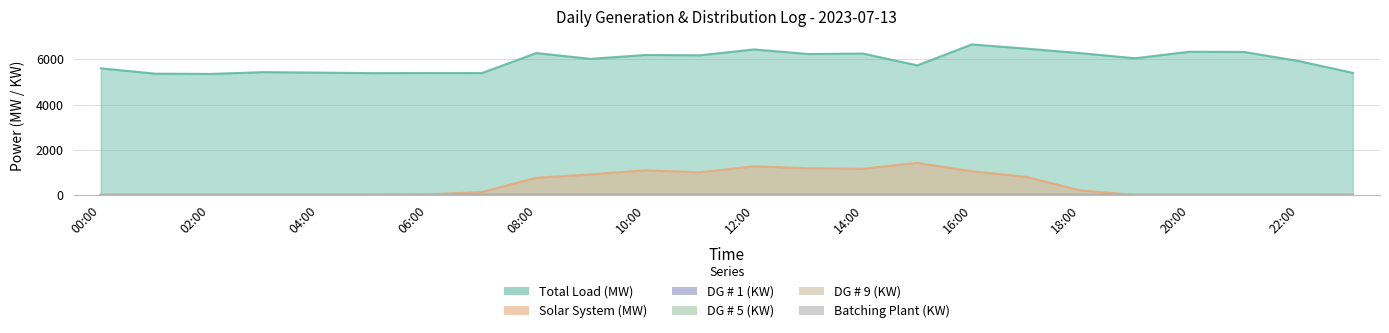

Reading left to right, list all the values displayed in this chart.

Total Load (MW): 00:00=5604.0	01:00=5367.0	02:00=5355.0	03:00=5435.0	04:00=5414.0	05:00=5390.0	06:00=5397.0	07:00=5393.0	08:00=6279.0	09:00=6022.0	10:00=6194.0	11:00=6180.0	12:00=6439.0	13:00=6236.0	14:00=6258.0	15:00=5733.0	16:00=6662.0	17:00=6476.0	18:00=6274.0	19:00=6049.0	20:00=6337.0	21:00=6329.0	22:00=5928.0	23:00=5403.0
Solar System (MW): 00:00=0.0	01:00=0.0	02:00=0.0	03:00=0.0	04:00=0.0	05:00=0.0	06:00=20.0	07:00=130.0	08:00=760.0	09:00=910.0	10:00=1090.0	11:00=1000.0	12:00=1270.0	13:00=1180.0	14:00=1160.0	15:00=1420.0	16:00=1050.0	17:00=800.0	18:00=200.0	19:00=0.0	20:00=0.0	21:00=0.0	22:00=0.0	23:00=0.0
DG # 1 (KW): 00:00=1.1	01:00=1.1	02:00=1.1	03:00=1.1	04:00=1.1	05:00=1.1	06:00=1.1	07:00=1.0	08:00=1.1	09:00=1.0	10:00=1.0	11:00=1.1	12:00=1.1	13:00=1.0	14:00=1.0	15:00=1.1	16:00=1.1	17:00=1.1	18:00=1.2	19:00=1.2	20:00=1.3	21:00=1.3	22:00=1.2	23:00=1.1
DG # 5 (KW): 00:00=1.1	01:00=1.1	02:00=1.1	03:00=1.1	04:00=1.1	05:00=1.1	06:00=1.1	07:00=1.1	08:00=1.1	09:00=1.0	10:00=1.0	11:00=1.0	12:00=1.0	13:00=1.0	14:00=1.0	15:00=0.0	16:00=1.1	17:00=1.1	18:00=1.2	19:00=1.2	20:00=1.3	21:00=1.2	22:00=1.2	23:00=1.1
DG # 9 (KW): 00:00=0.0	01:00=0.0	02:00=0.0	03:00=0.0	04:00=0.0	05:00=0.0	06:00=0.0	07:00=1.1	08:00=1.1	09:00=1.0	10:00=1.0	11:00=1.0	12:00=1.1	13:00=1.0	14:00=1.0	15:00=1.1	16:00=0.0	17:00=0.0	18:00=0.0	19:00=0.0	20:00=0.0	21:00=0.0	22:00=0.0	23:00=0.0
Batching Plant (KW): 00:00=0.1	01:00=0.1	02:00=0.1	03:00=0.1	04:00=0.1	05:00=0.1	06:00=0.1	07:00=0.1	08:00=0.8	09:00=0.7	10:00=0.7	11:00=0.7	12:00=0.7	13:00=0.7	14:00=0.7	15:00=0.1	16:00=0.6	17:00=0.7	18:00=0.7	19:00=0.6	20:00=0.7	21:00=0.7	22:00=0.6	23:00=0.1